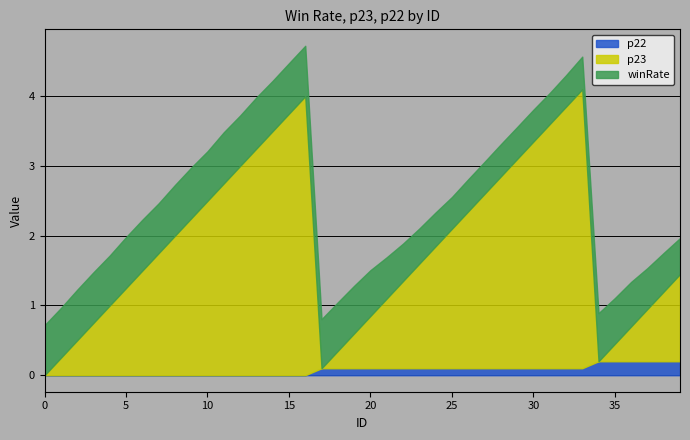

Which series changed the most between 9 and 18?

p23